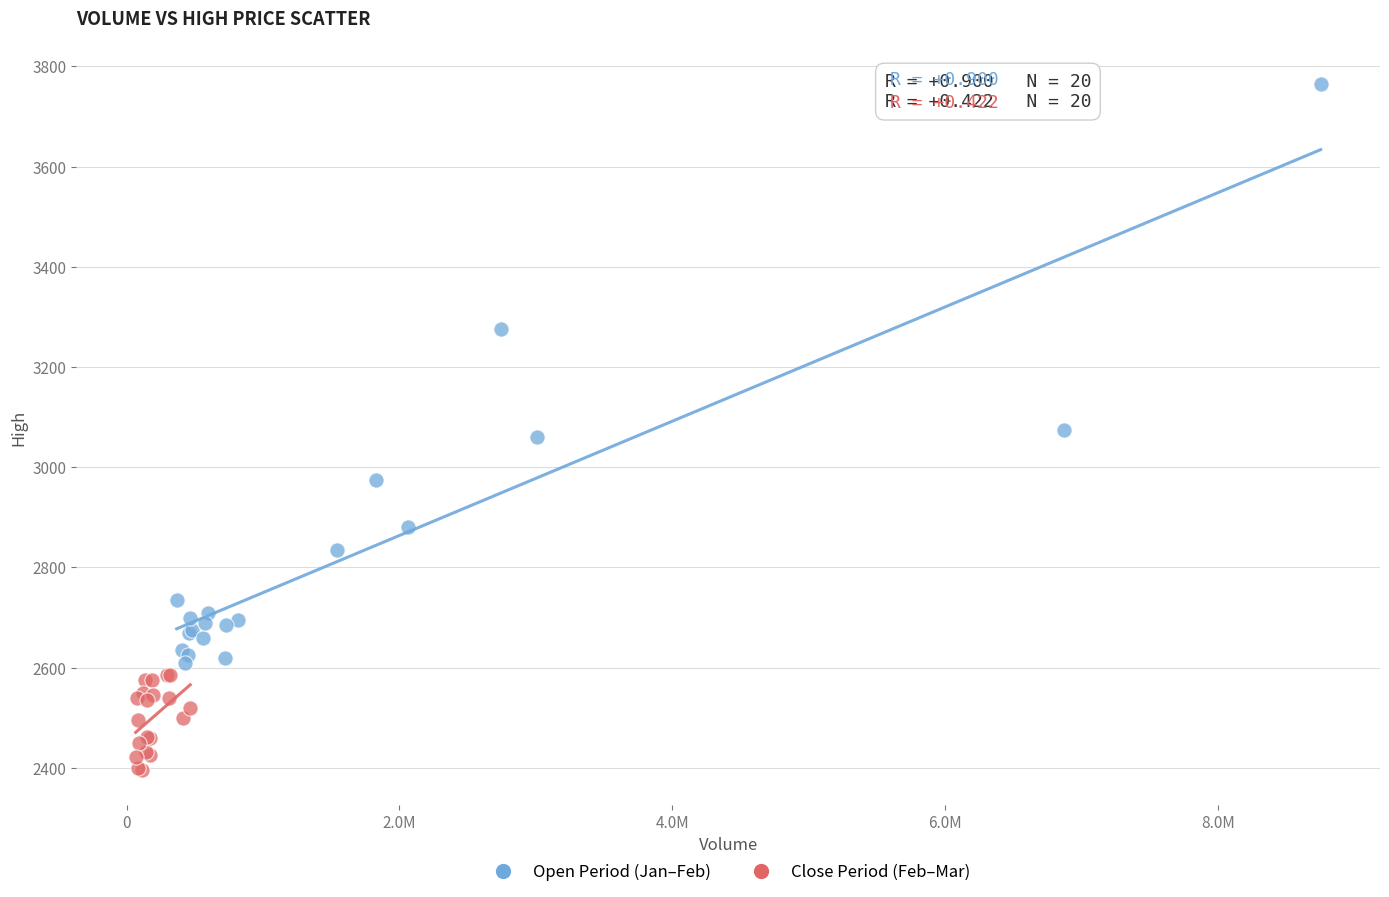

Which series reaches the minimum Y coordinate?

Close Period (Feb–Mar)